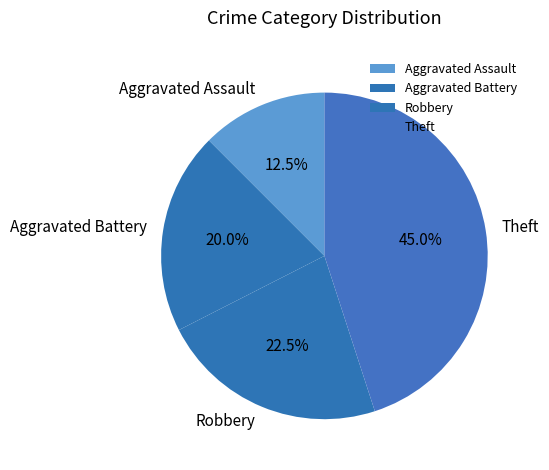

Rank the categories by value from highest to lowest.

Theft, Robbery, Aggravated Battery, Aggravated Assault